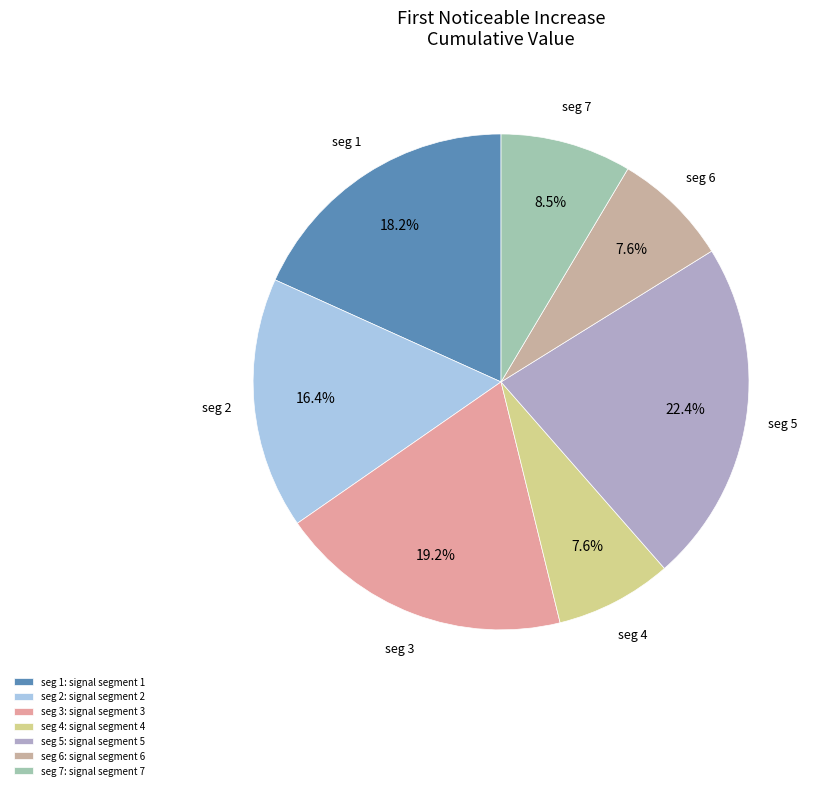

How many slices are in this pie chart?

7